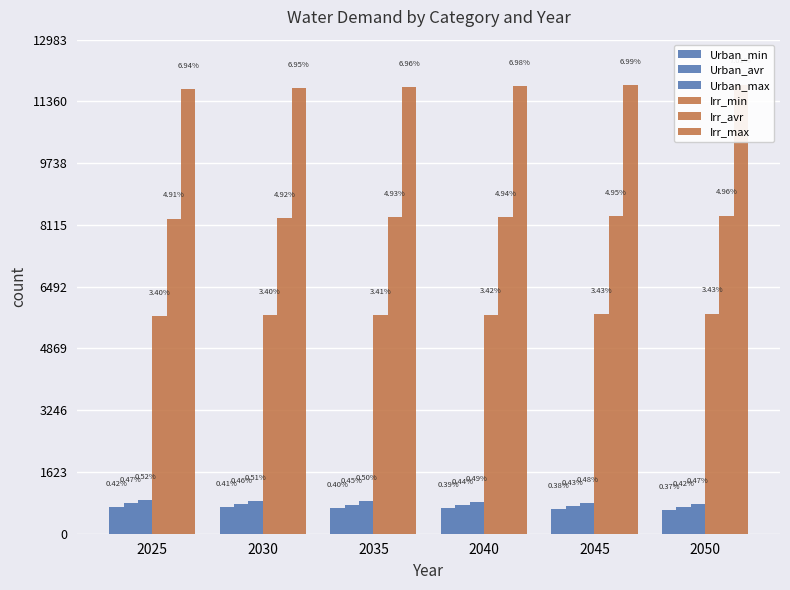

What is the maximum value shown in the chart?

11803.0